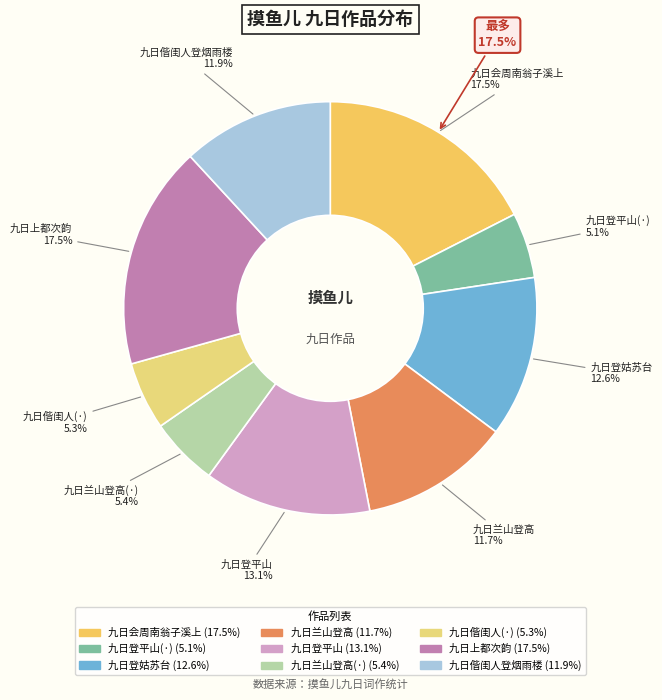

How many segments does this pie chart have?

9